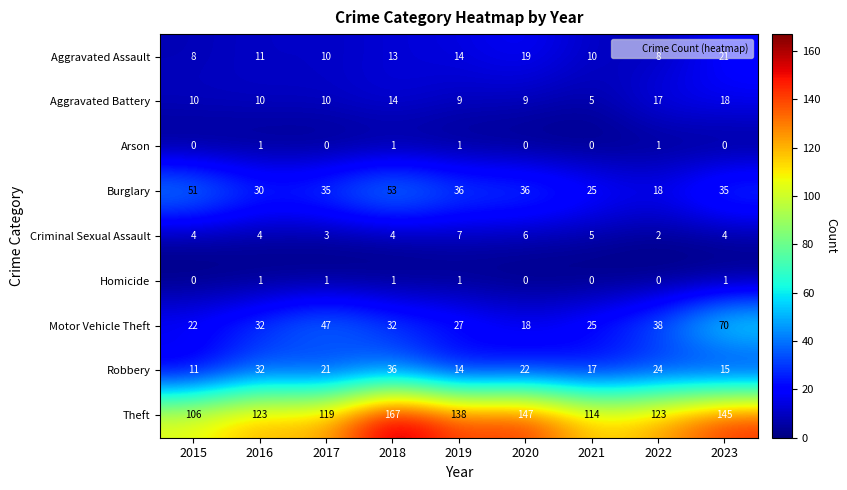

True or false: Robbery has a value of 37 at 2020.

False